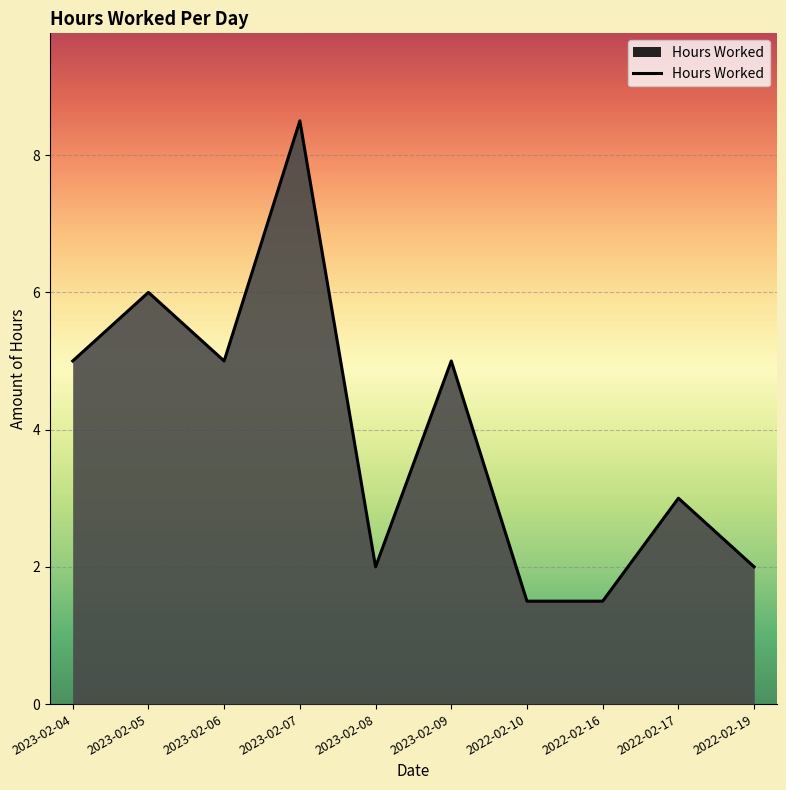

What is the ratio of the value at 2023-02-08 to the value at 2023-02-04?

0.4